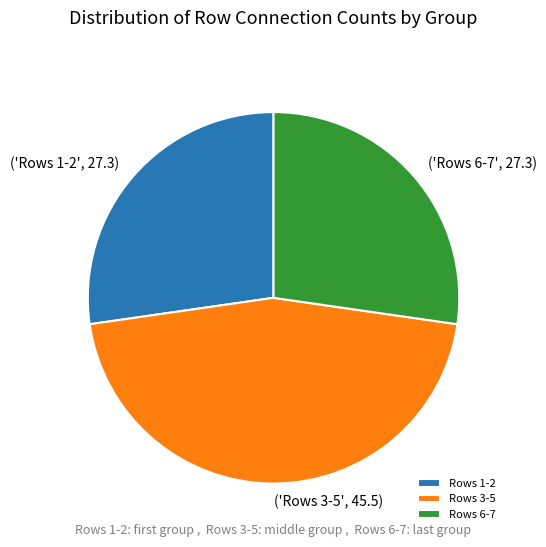

Which slice is the largest?

Rows 3-5